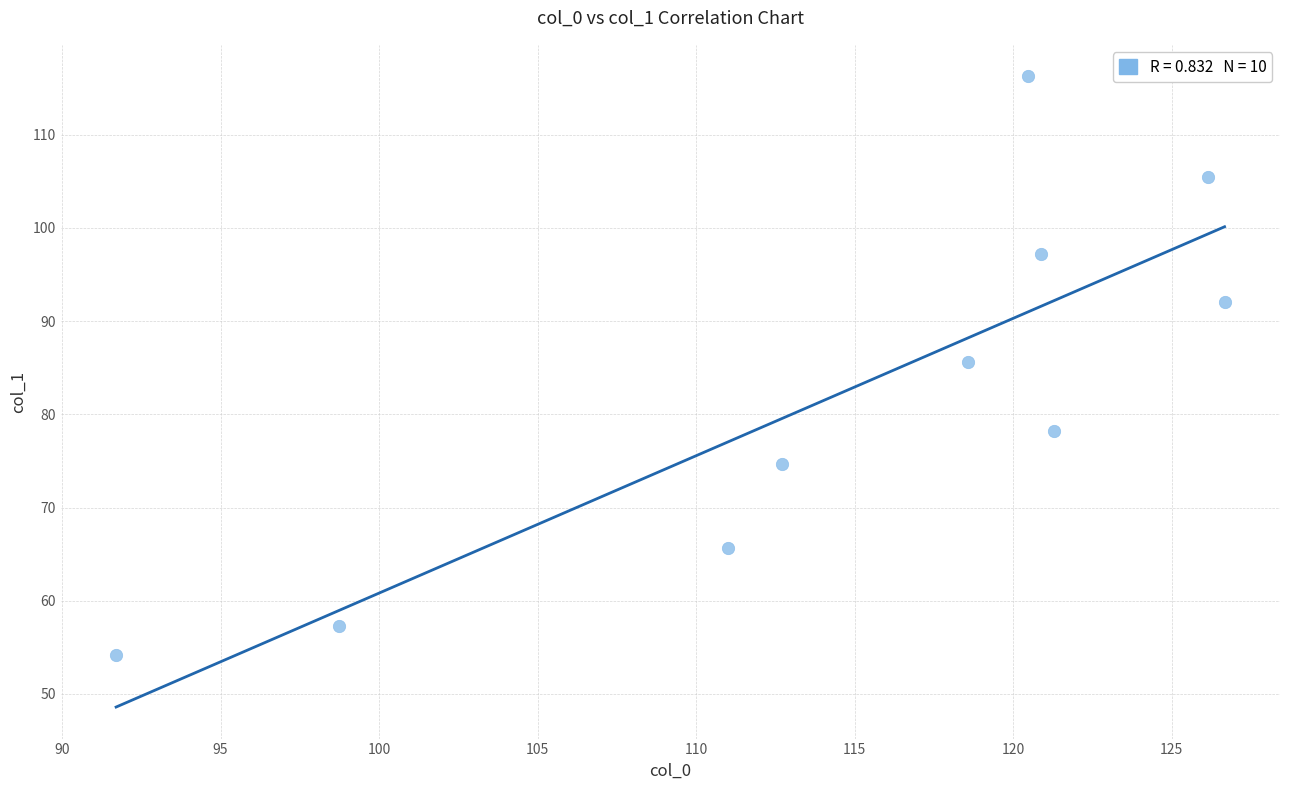

What is the range of Y values (max minus min)?

62.0